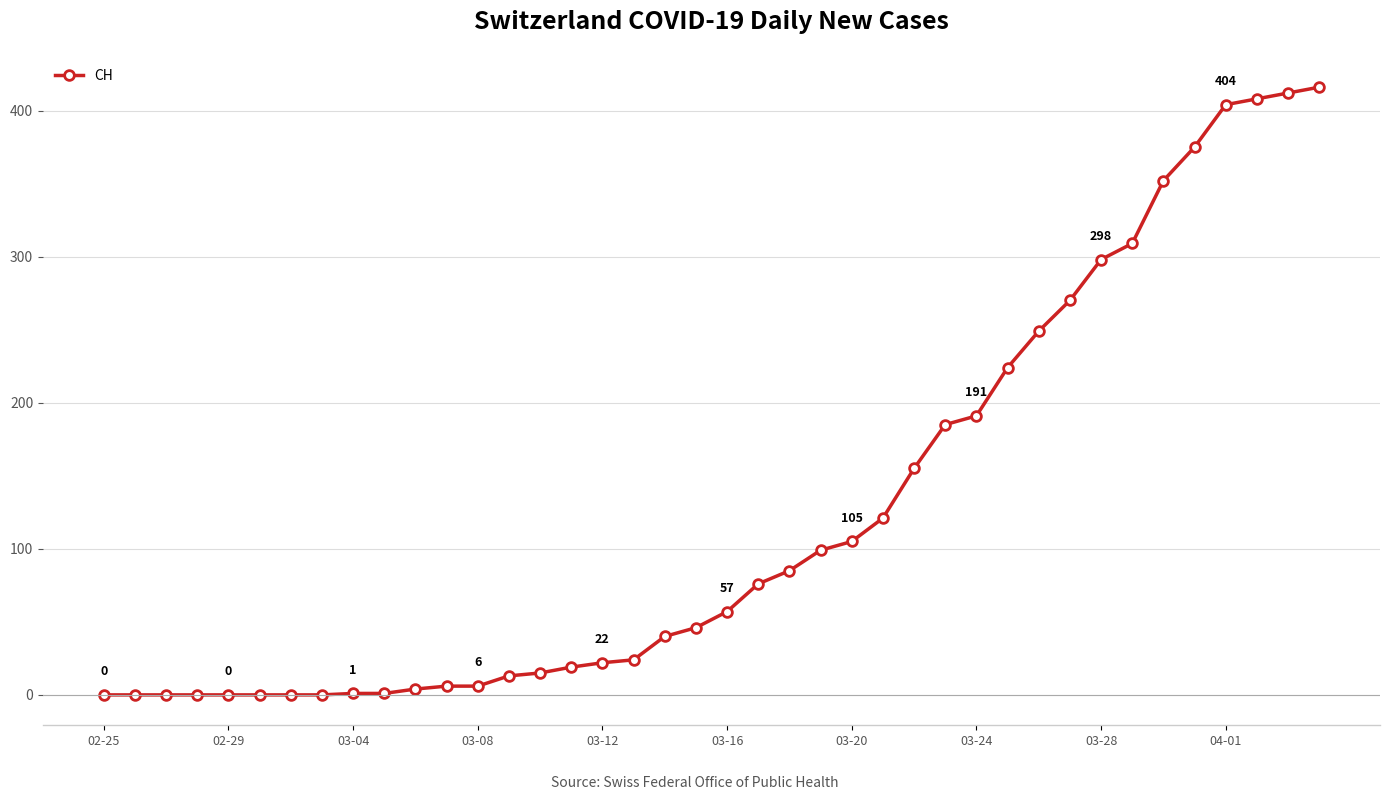

Count the number of categories in the chart.

40